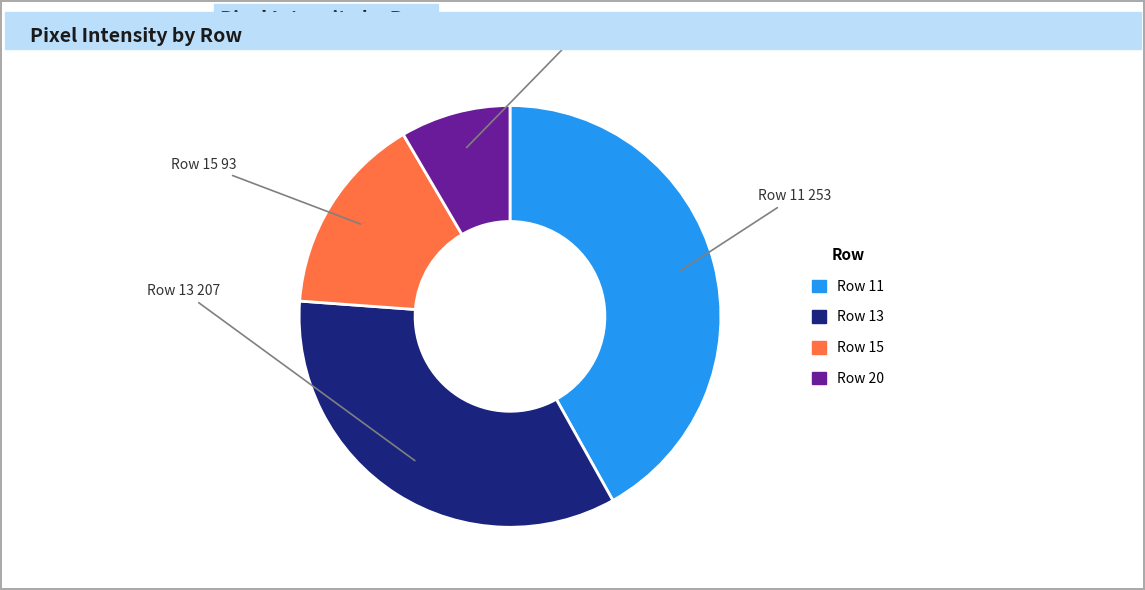

Is there any slice that represents more than half of the pie?

No